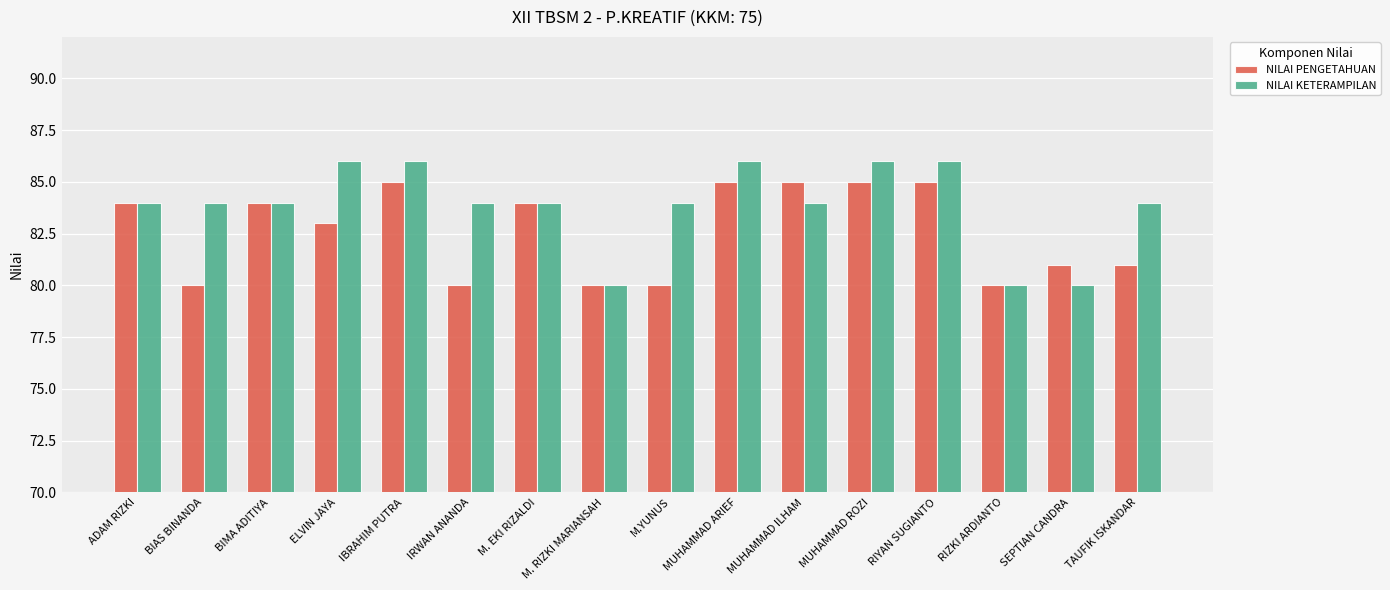

What is the difference between the maximum and minimum values in the NILAI KETERAMPILAN series?

6